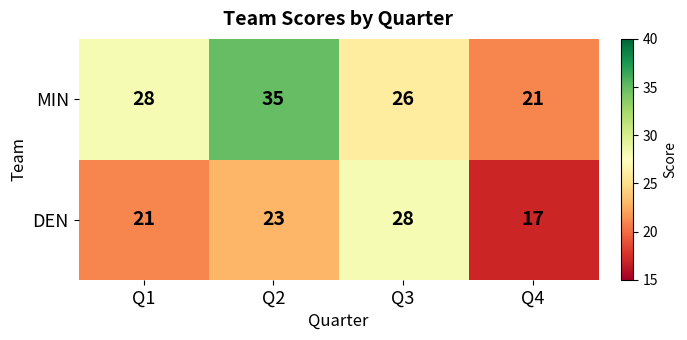

What is the total value across all series at Q2?

58